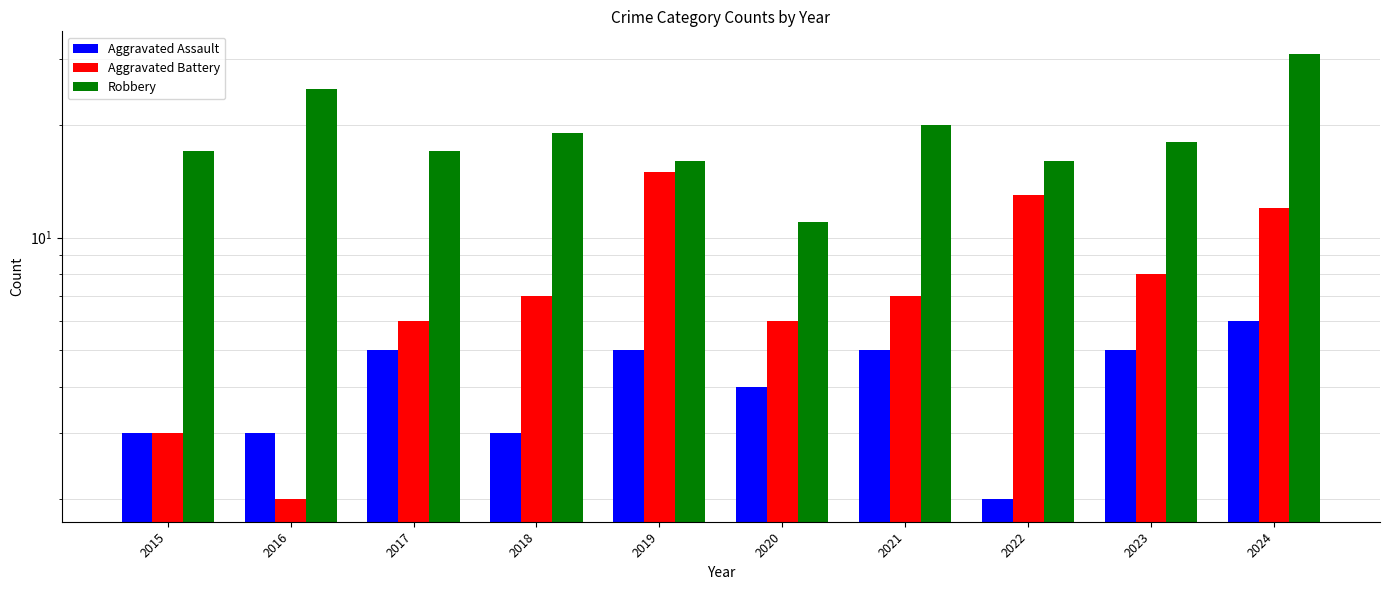

How many data points does each series have?

10